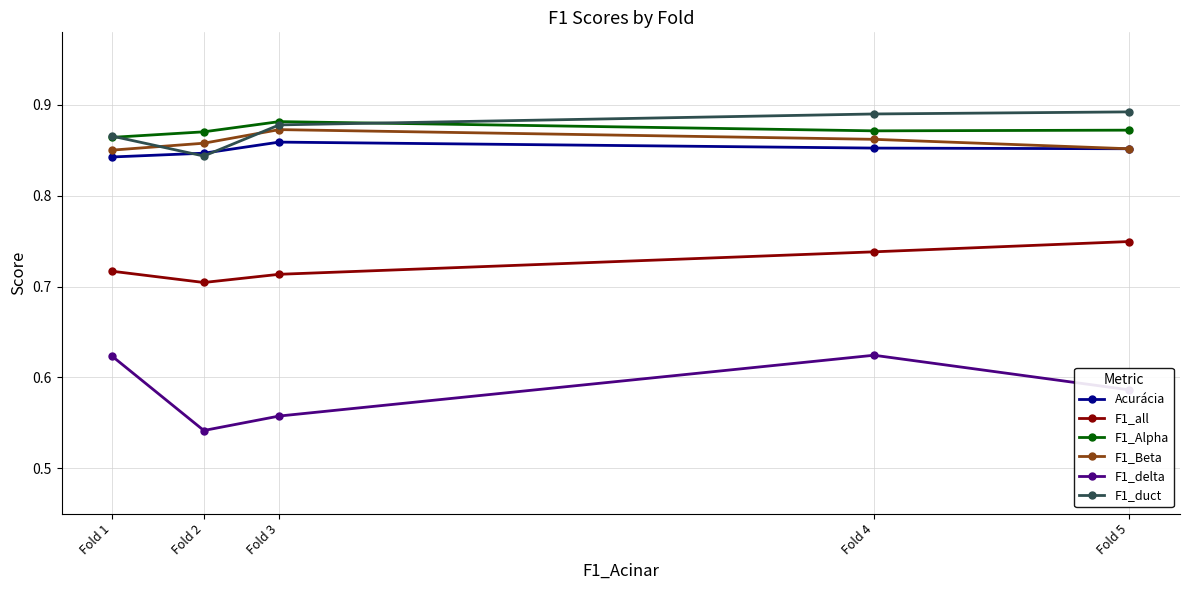

In F1_all, how many points are lower than both neighbors (excluding endpoints)?

1